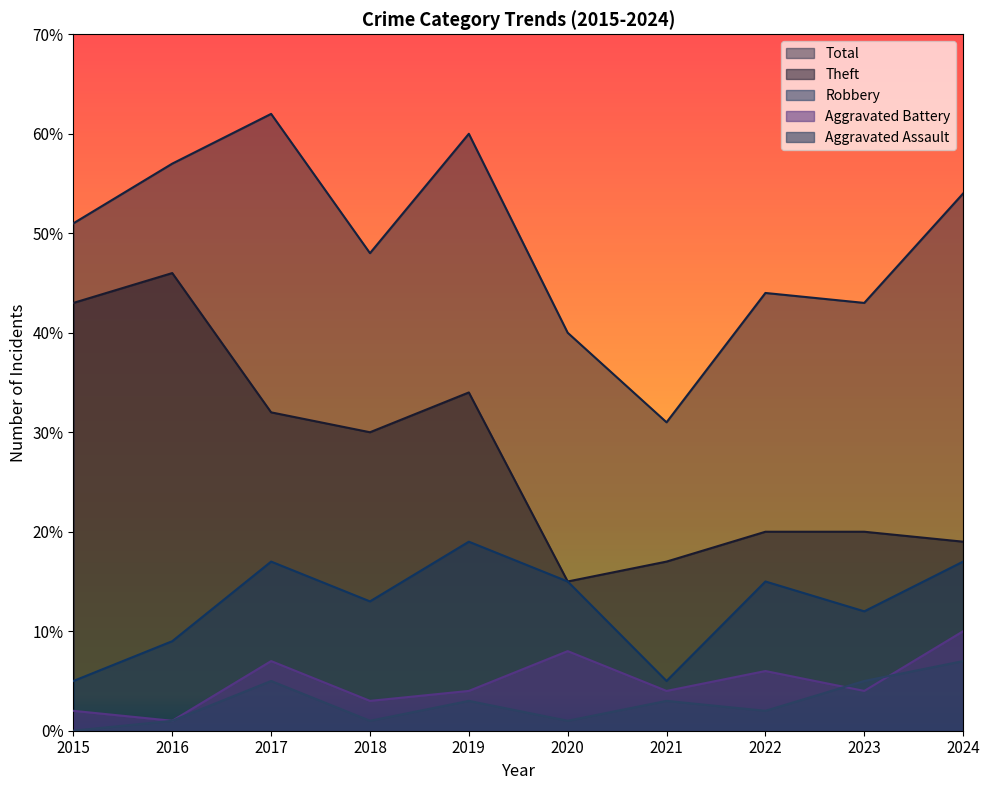

Reading left to right, extract all data points from this chart.

Robbery: 2015=5	2016=9	2017=17	2018=13	2019=19	2020=15	2021=5	2022=15	2023=12	2024=17
Theft: 2015=43	2016=46	2017=32	2018=30	2019=34	2020=15	2021=17	2022=20	2023=20	2024=19
Aggravated Battery: 2015=2	2016=1	2017=7	2018=3	2019=4	2020=8	2021=4	2022=6	2023=4	2024=10
Aggravated Assault: 2015=0	2016=1	2017=5	2018=1	2019=3	2020=1	2021=3	2022=2	2023=5	2024=7
Total: 2015=51	2016=57	2017=62	2018=48	2019=60	2020=40	2021=31	2022=44	2023=43	2024=54